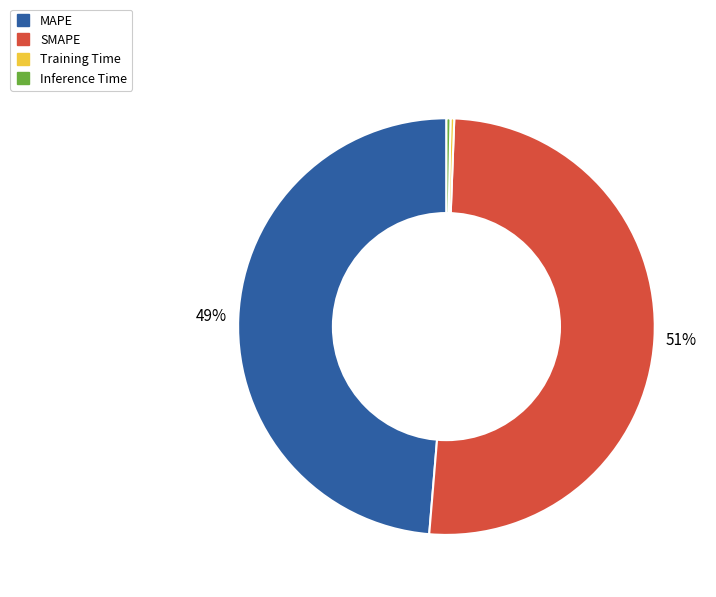

Count the number of slices in the pie.

4